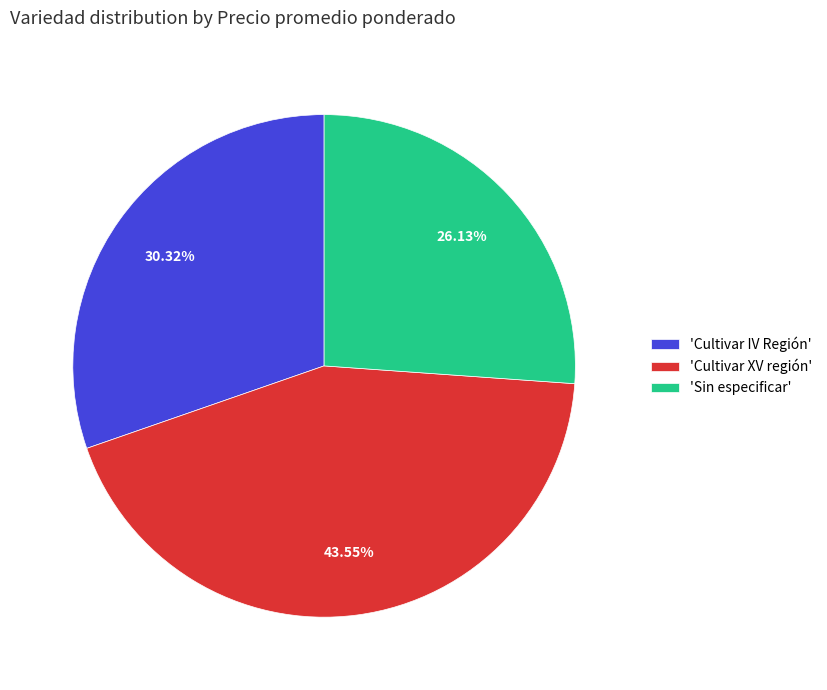

Does 'Cultivar XV región' represent more than half of the total?

No